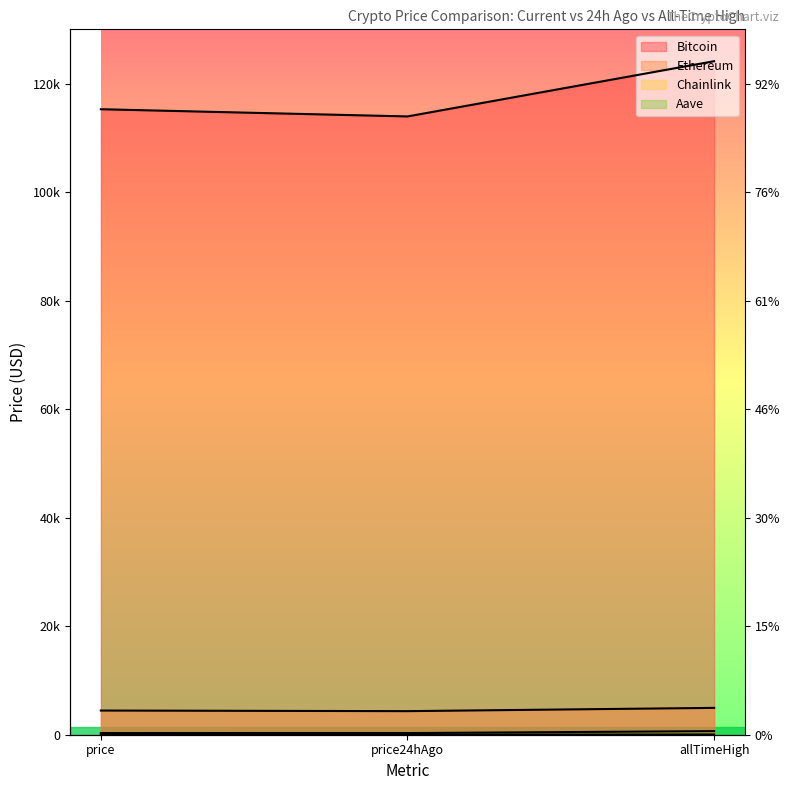

The value of Chainlink at price is 14.3. True or false?

False